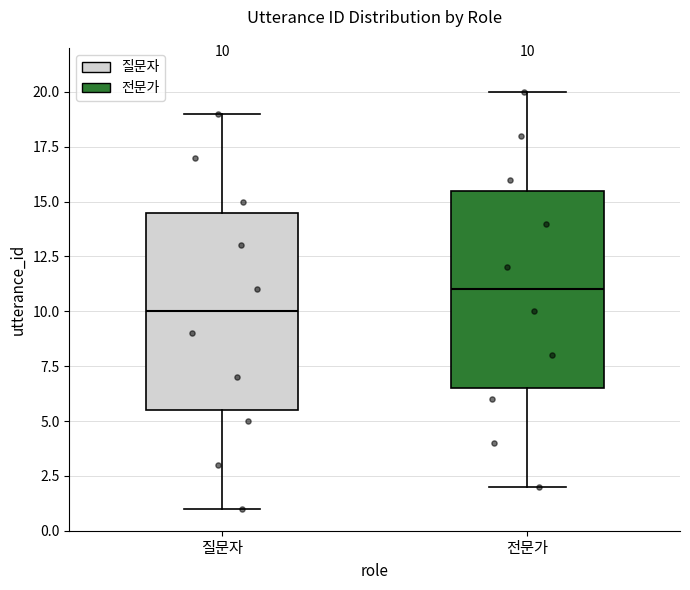

Which box's median line is the lowest?

질문자